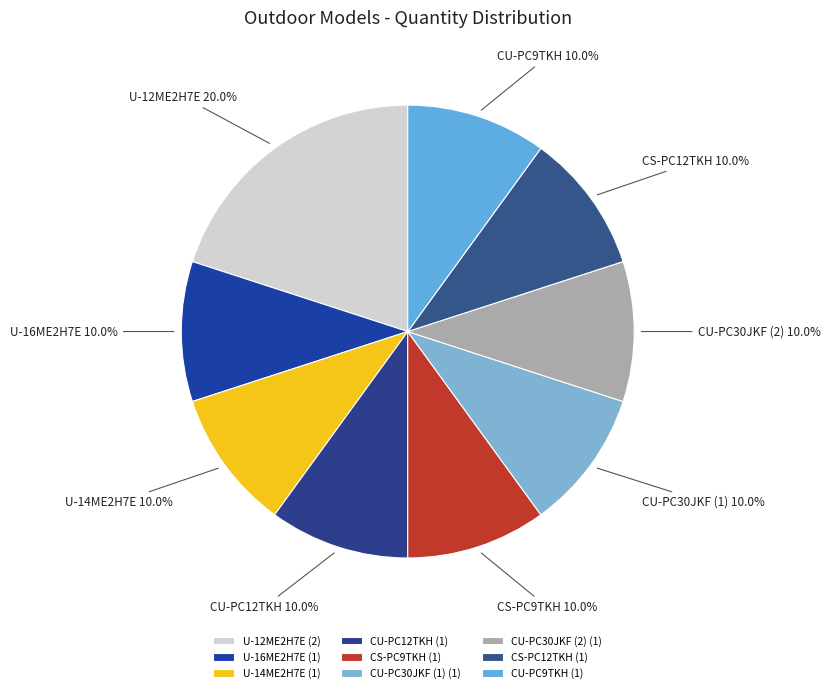

True or false: CU-PC12TKH accounts for 10% of the total.

True